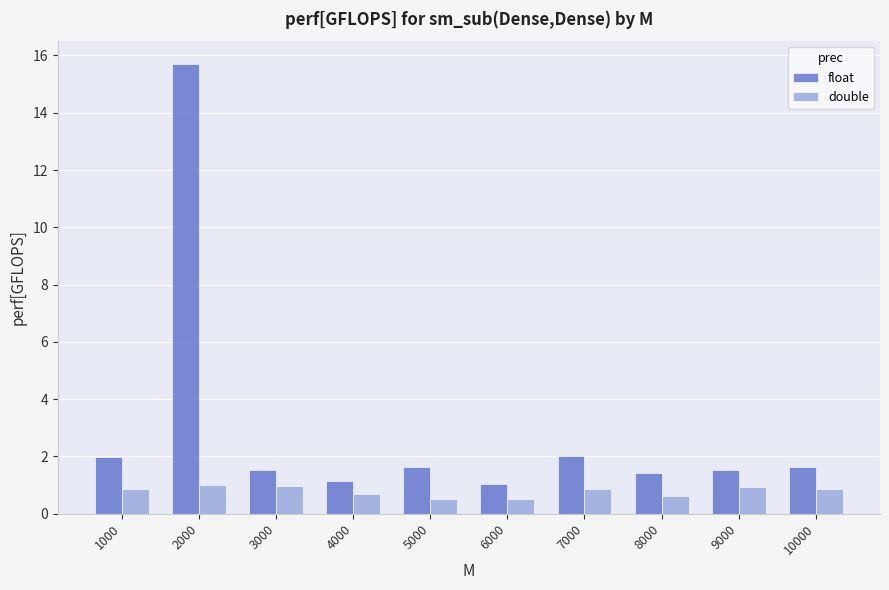

Which series has the largest total across all categories?

float